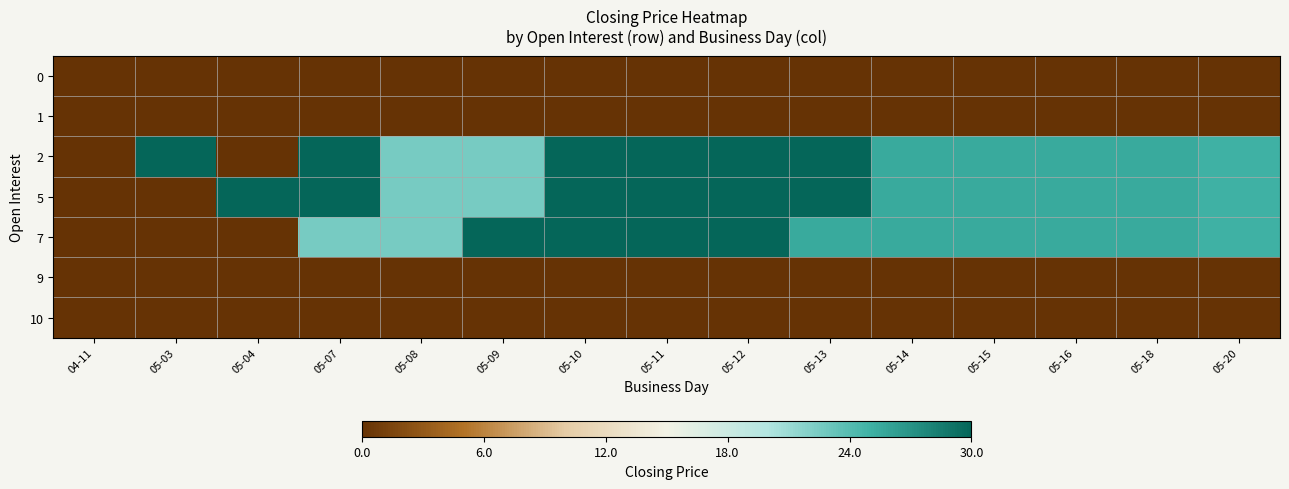

Reading left to right, extract all data points from this chart.

0: 04-11=0.0	05-03=0.0	05-04=0.0	05-07=0.0	05-08=0.0	05-09=0.0	05-10=0.0	05-11=0.0	05-12=0.0	05-13=0.0	05-14=0.0	05-15=0.0	05-16=0.0	05-18=0.0	05-20=0.0
1: 04-11=0.0	05-03=0.0	05-04=0.0	05-07=0.0	05-08=0.0	05-09=0.0	05-10=0.0	05-11=0.0	05-12=0.0	05-13=0.0	05-14=0.0	05-15=0.0	05-16=0.0	05-18=0.0	05-20=0.0
2: 04-11=0.0	05-03=29.9	05-04=0.0	05-07=30.0	05-08=22.5	05-09=22.5	05-10=30.0	05-11=30.0	05-12=30.0	05-13=30.0	05-14=25.5	05-15=25.5	05-16=25.5	05-18=25.5	05-20=25.0
5: 04-11=0.0	05-03=0.0	05-04=29.9	05-07=30.0	05-08=22.5	05-09=22.5	05-10=30.0	05-11=30.0	05-12=30.0	05-13=30.0	05-14=25.5	05-15=25.5	05-16=25.5	05-18=25.5	05-20=25.0
7: 04-11=0.0	05-03=0.0	05-04=0.0	05-07=22.5	05-08=22.5	05-09=30.0	05-10=30.0	05-11=30.0	05-12=30.0	05-13=25.5	05-14=25.5	05-15=25.5	05-16=25.5	05-18=25.5	05-20=25.0
9: 04-11=0.0	05-03=0.0	05-04=0.0	05-07=0.0	05-08=0.0	05-09=0.0	05-10=0.0	05-11=0.0	05-12=0.0	05-13=0.0	05-14=0.0	05-15=0.0	05-16=0.0	05-18=0.0	05-20=0.0
10: 04-11=0.0	05-03=0.0	05-04=0.0	05-07=0.0	05-08=0.0	05-09=0.0	05-10=0.0	05-11=0.0	05-12=0.0	05-13=0.0	05-14=0.0	05-15=0.0	05-16=0.0	05-18=0.0	05-20=0.0